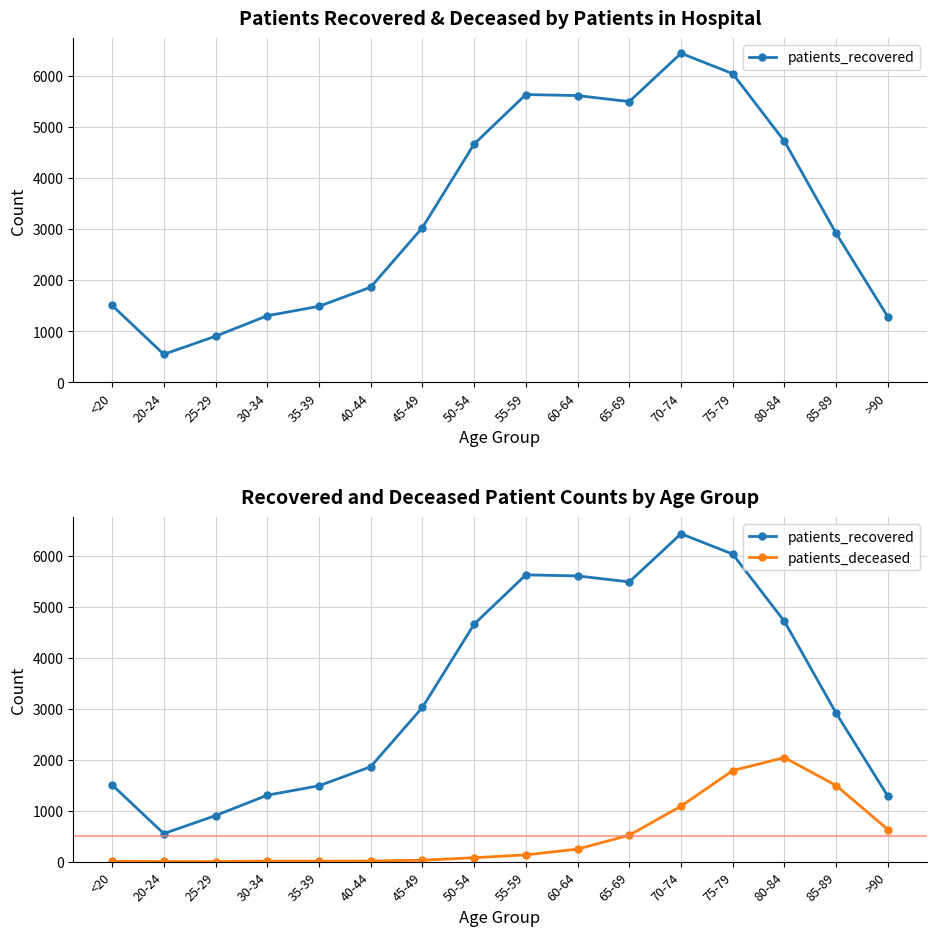

Where is the first local maximum for patients_deceased?

30-34